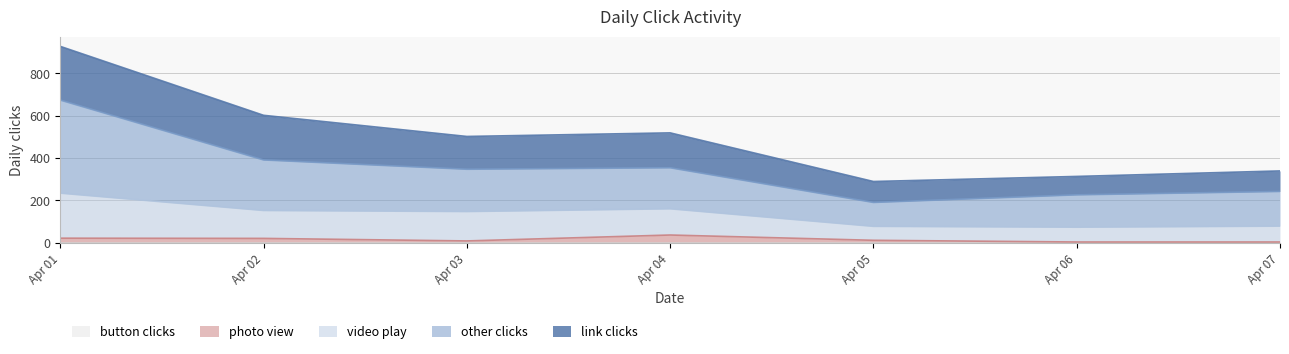

True or false: photo view and video play cross at least once.

False